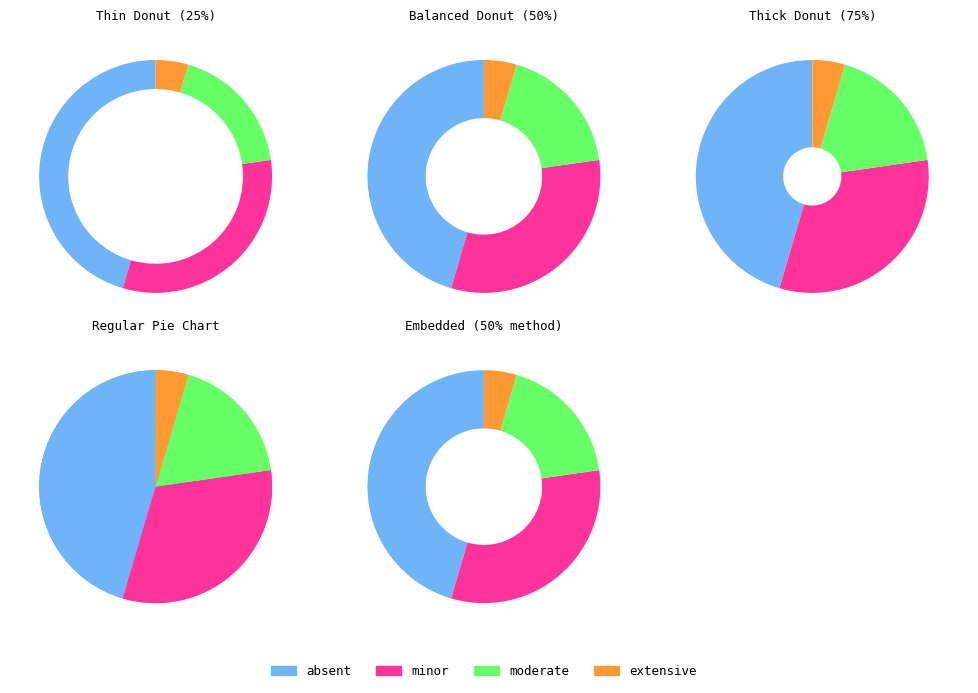

What is the largest slice in the pie chart?

absent